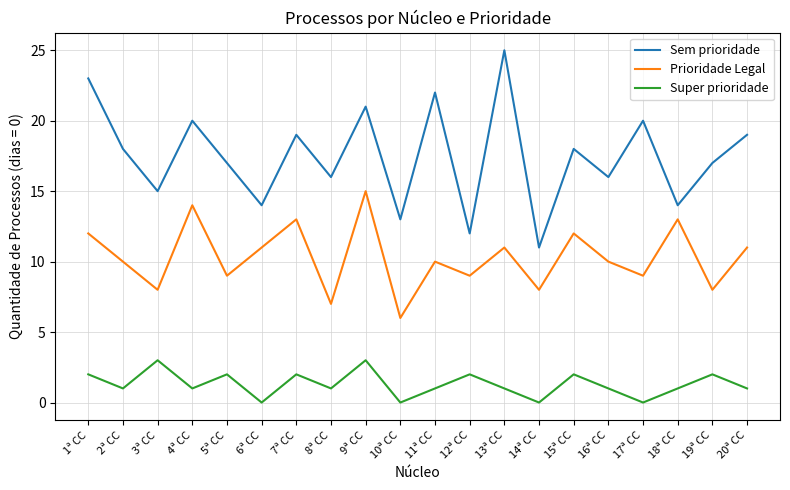

True or false: Sem prioridade and Super prioridade cross at least once.

False